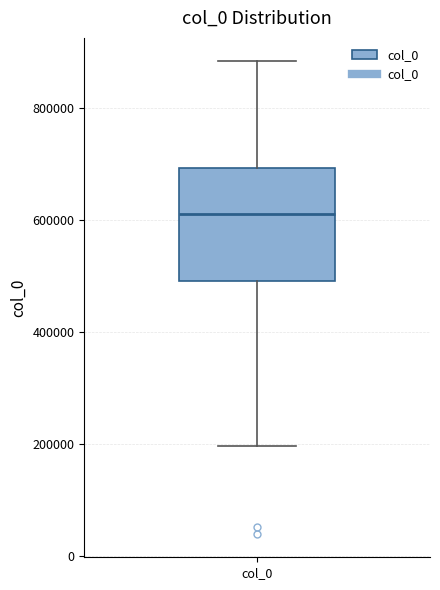

Where is the lower edge of the box for col_0 on the y-axis? The values are not printed on the chart, so give them approximately, as read against the axis.

500000